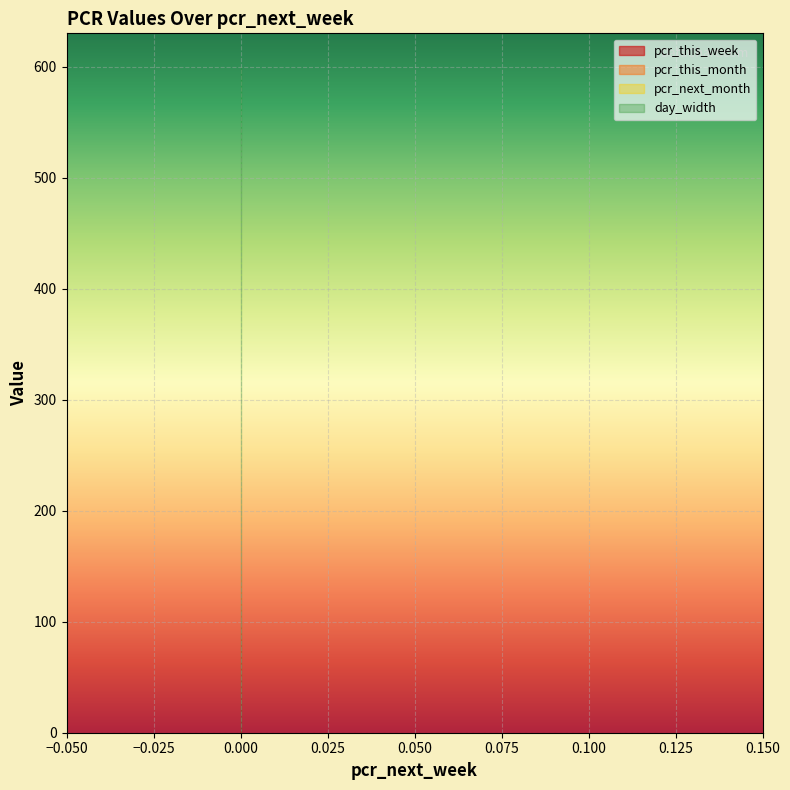

What is the total value across all series at 0?

601.2